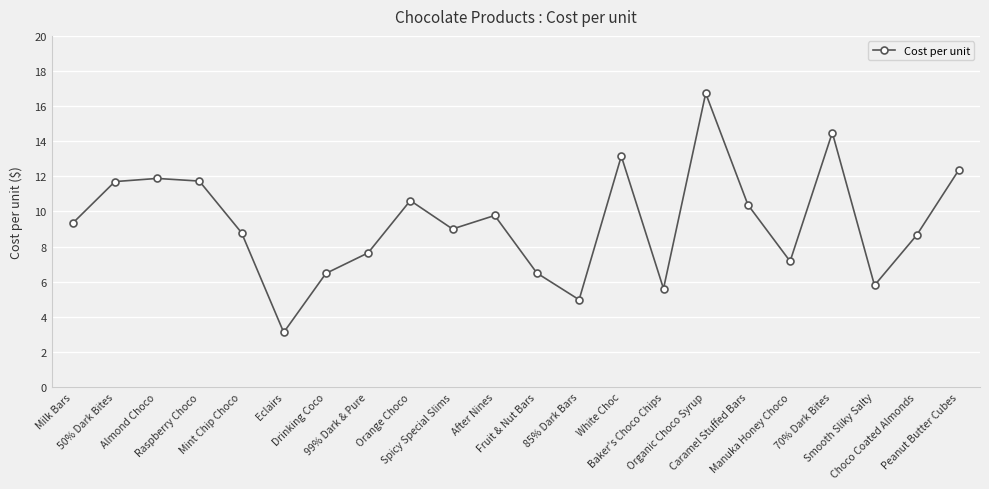

Reading left to right, list all the values displayed in this chart.

Milk Bars=9.3	50% Dark Bites=11.7	Almond Choco=11.9	Raspberry Choco=11.7	Mint Chip Choco=8.8	Eclairs=3.1	Drinking Coco=6.5	99% Dark & Pure=7.6	Orange Choco=10.6	Spicy Special Slims=9.0	After Nines=9.8	Fruit & Nut Bars=6.5	85% Dark Bars=5.0	White Choc=13.2	Baker's Choco Chips=5.6	Organic Choco Syrup=16.7	Caramel Stuffed Bars=10.4	Manuka Honey Choco=7.2	70% Dark Bites=14.5	Smooth Sliky Salty=5.8	Choco Coated Almonds=8.7	Peanut Butter Cubes=12.4